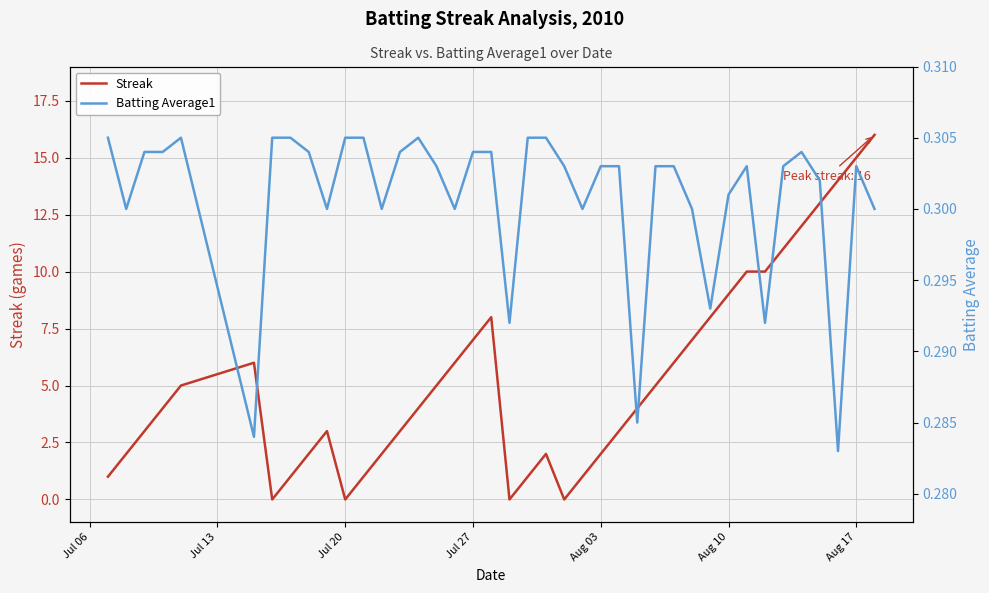

What are all the series names shown in the legend?

Streak, Batting Average1